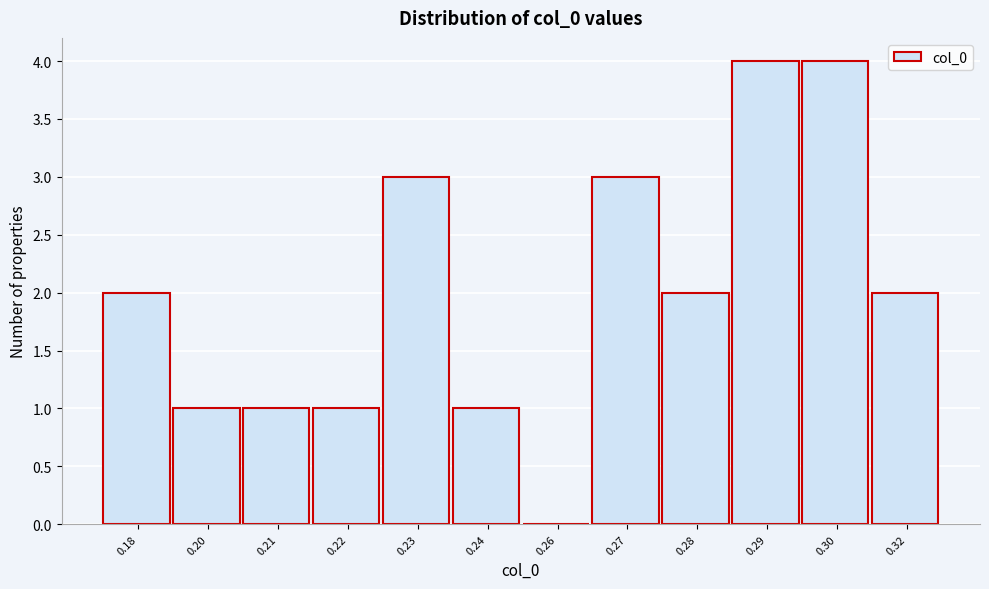

Reading left to right, what are all the values shown in this chart?

0.18=2	0.20=1	0.21=1	0.22=1	0.23=3	0.24=1	0.26=0	0.27=3	0.28=2	0.29=4	0.30=4	0.32=2